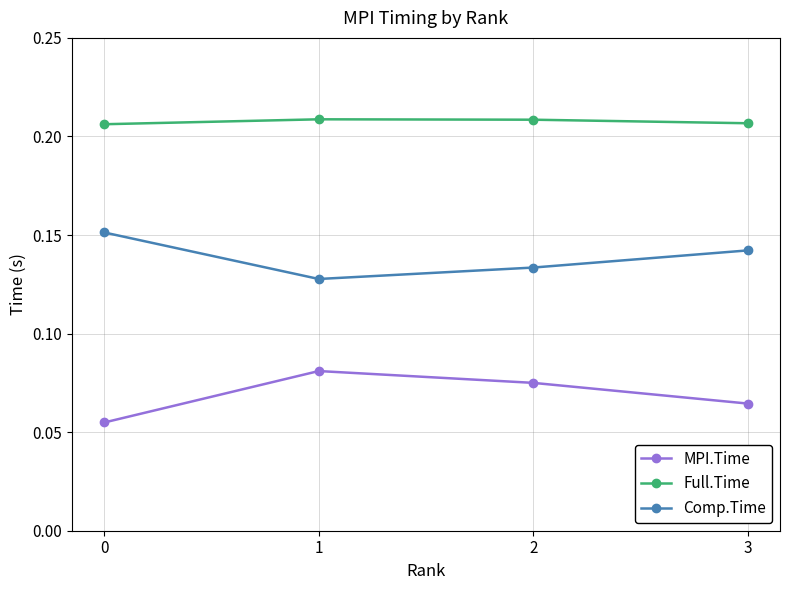

True or false: Comp.Time has more than 2 interior local peaks.

False